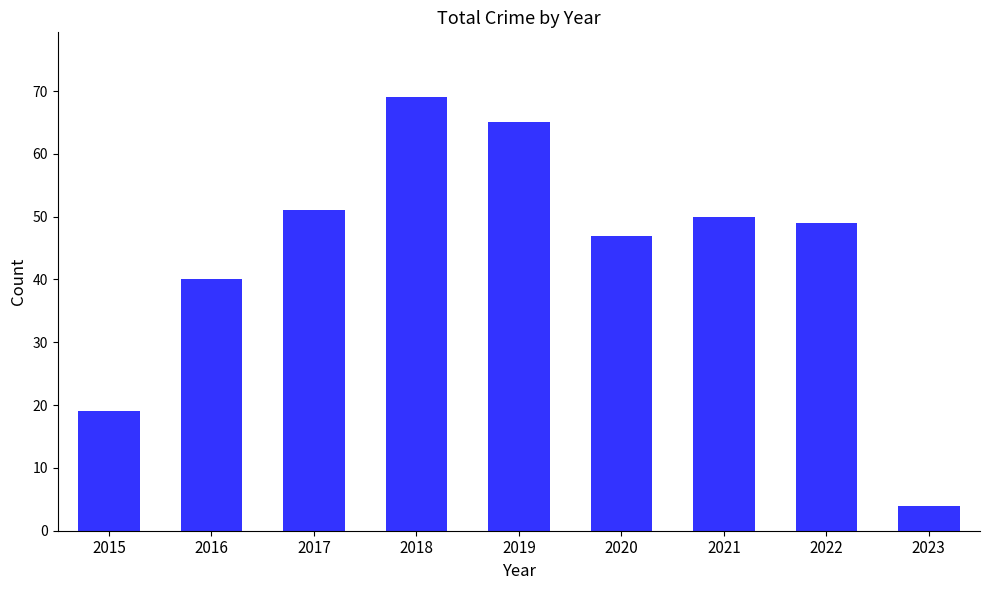

Reading left to right, extract all data points from this chart.

2015=19	2016=40	2017=51	2018=69	2019=65	2020=47	2021=50	2022=49	2023=4